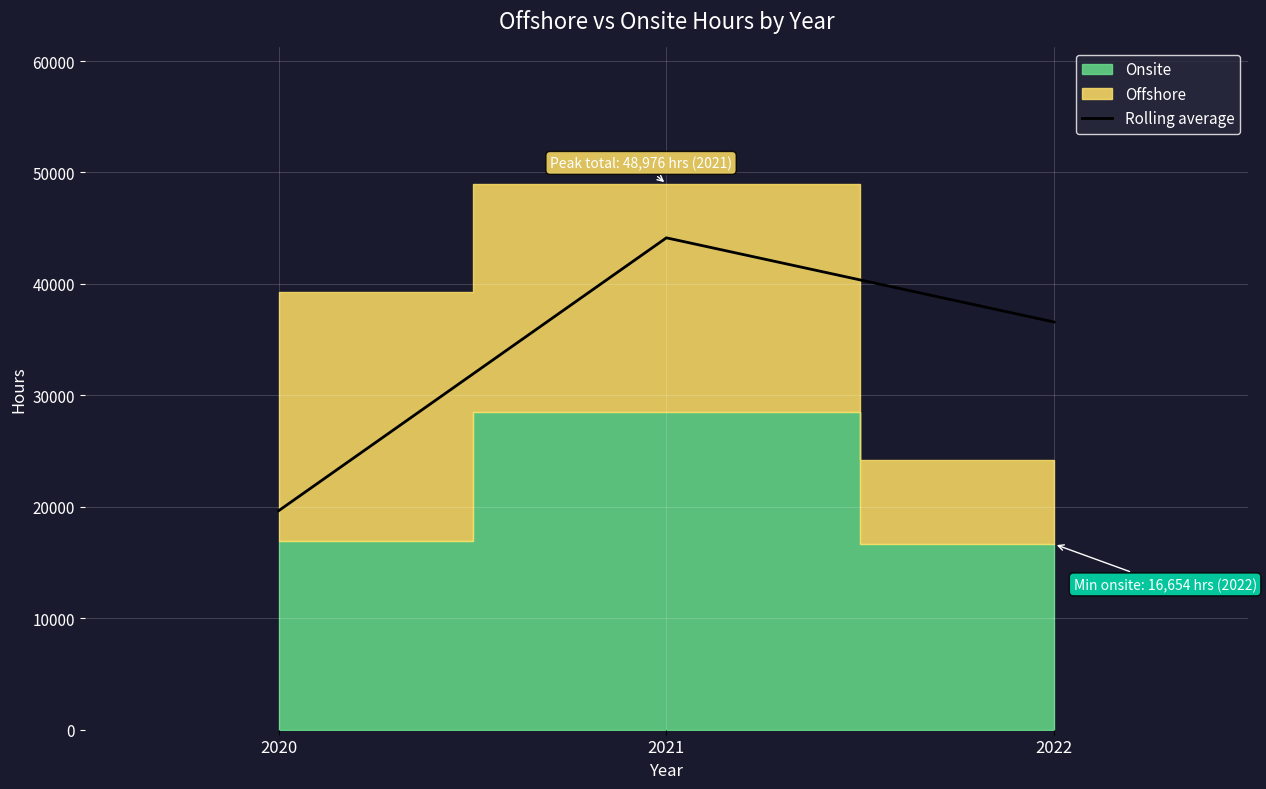

The value at 2021 is 69872.4. True or false?

False